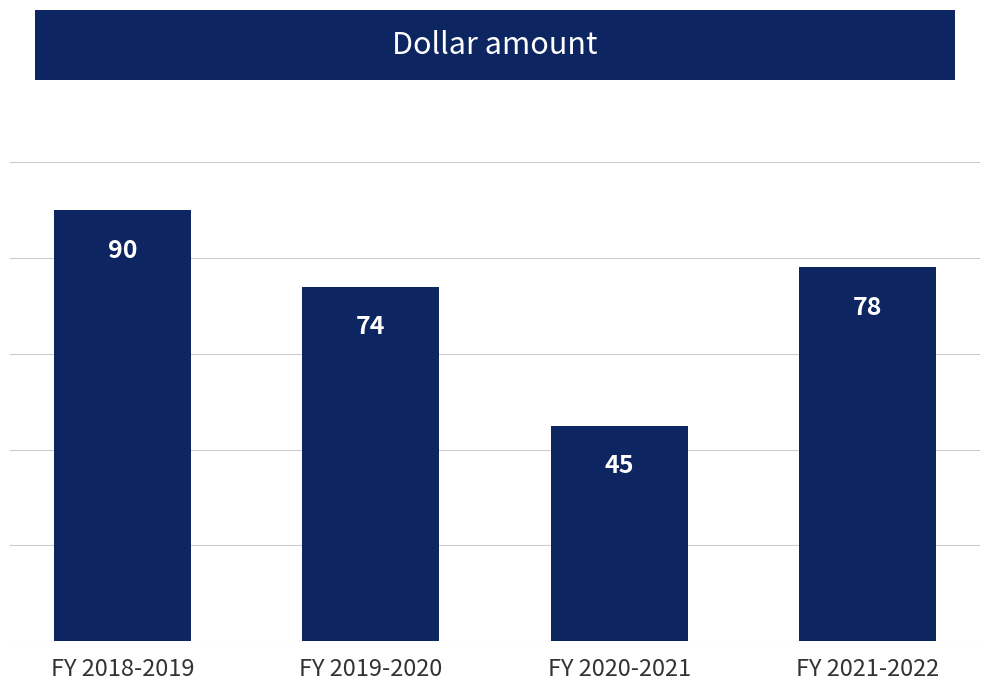

What is the difference between the maximum and minimum values?

45